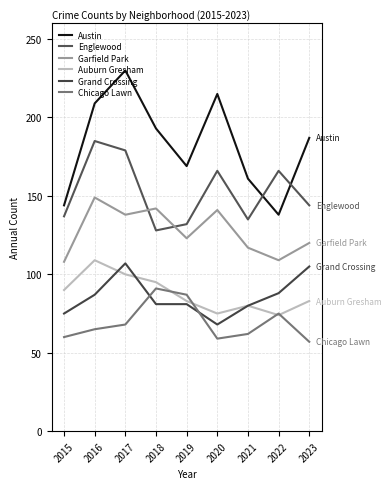

What is the lowest value of the Auburn Gresham series?

74